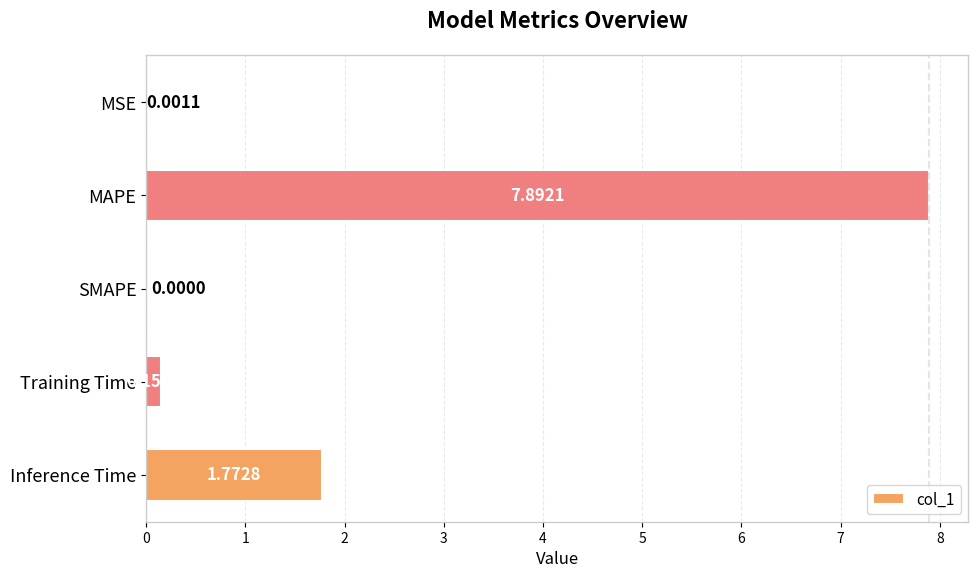

What is the sum of the values at Training Time and MAPE?

8.0